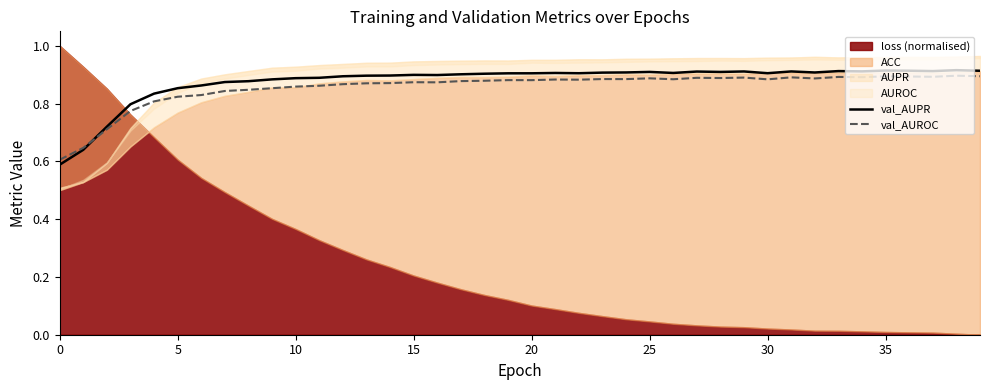

What is the difference between the maximum and second lowest values in the val_AUPR series?

0.3